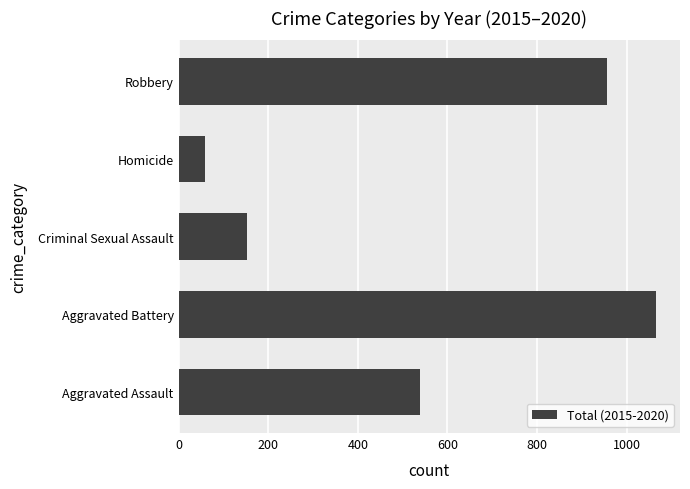

Does the chart contain any negative values?

No